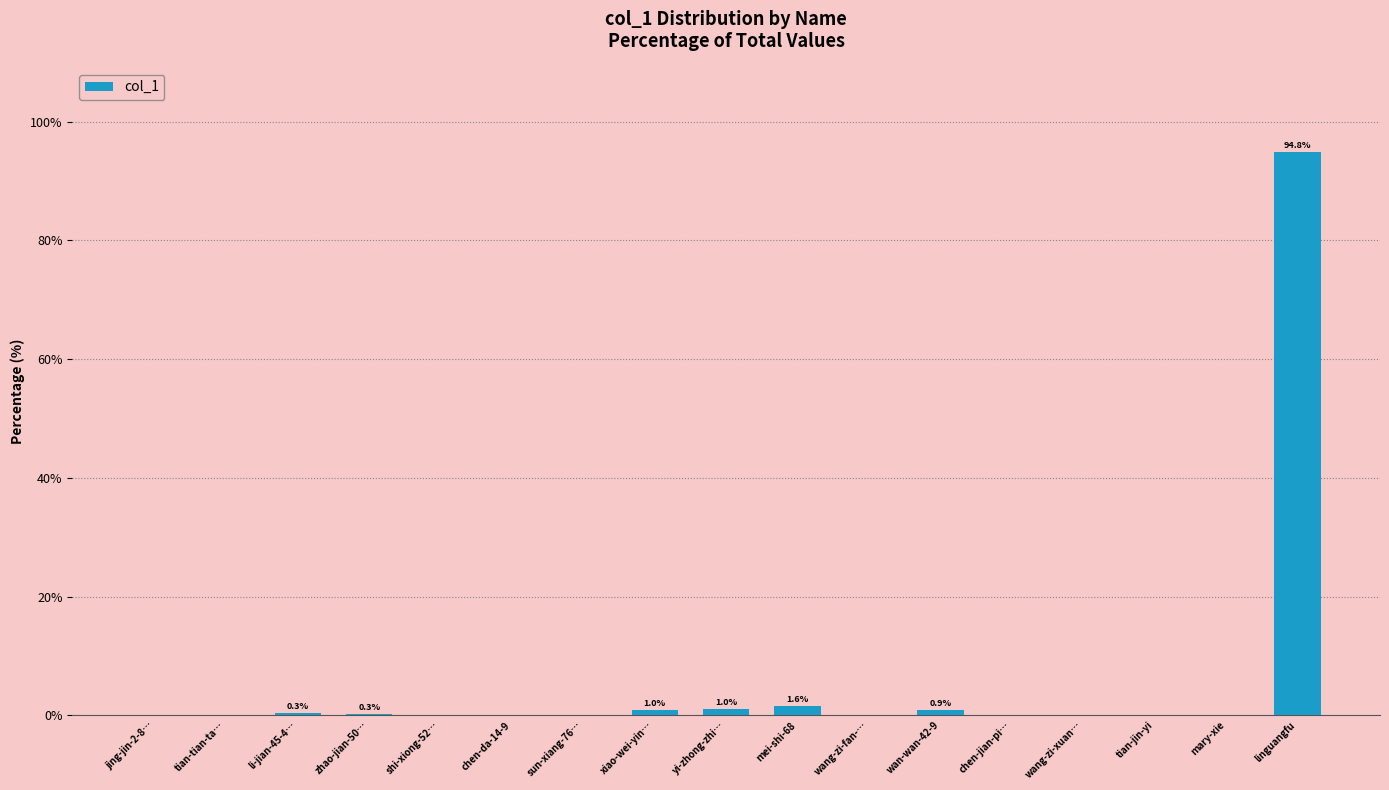

How many distinct data groups are displayed?

1